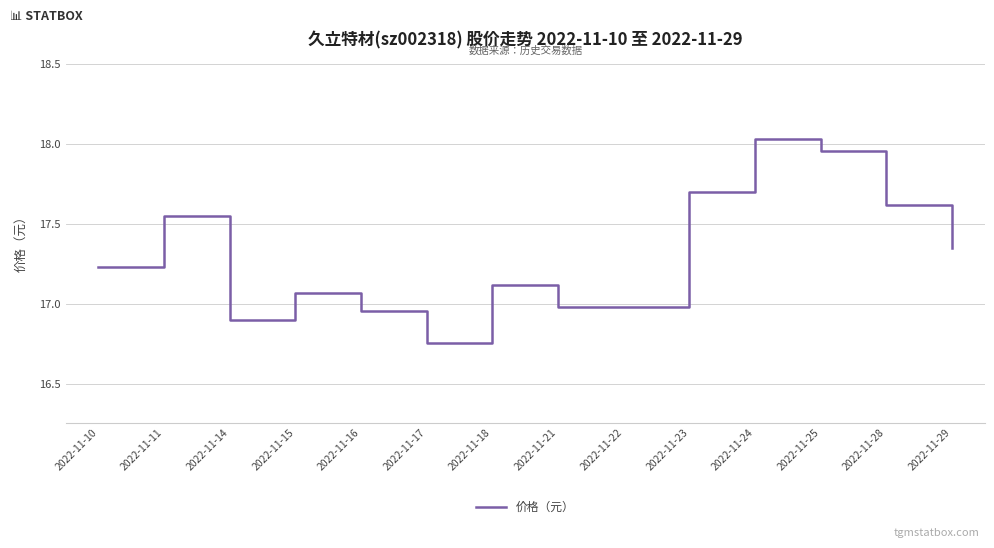

What is the difference between the maximum and minimum values?

1.3